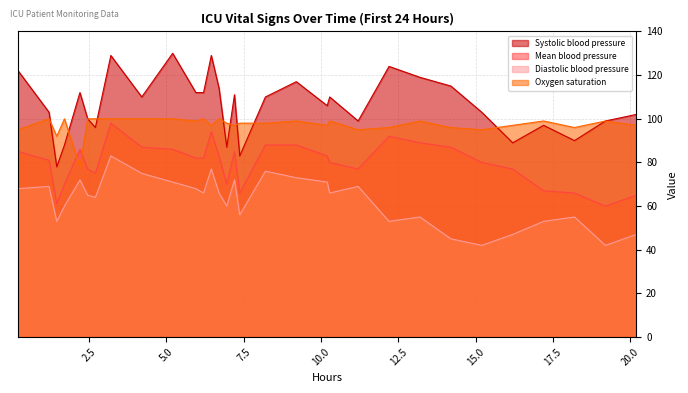

What is the lowest value of the Oxygen saturation series?

78